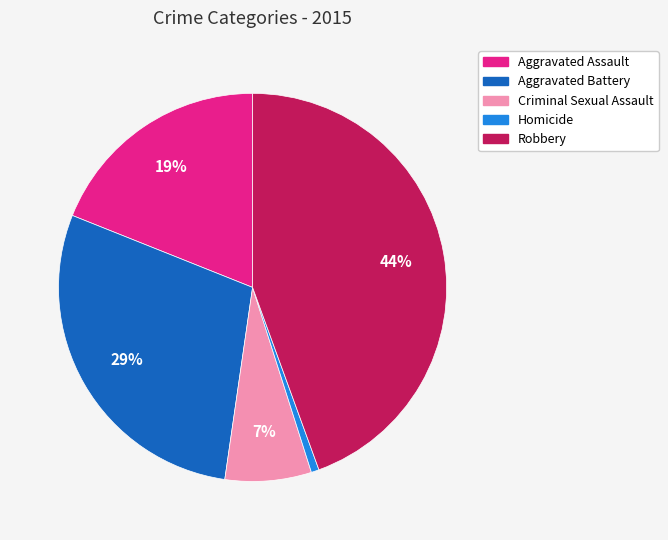

How many segments does this pie chart have?

5